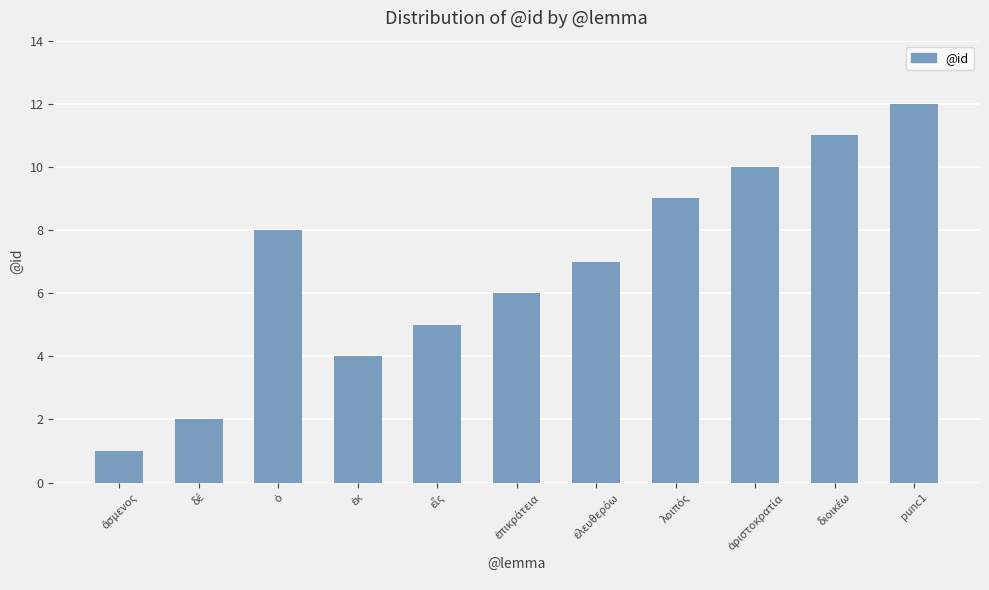

Which category has the lowest value across all series?

ἄσμενος